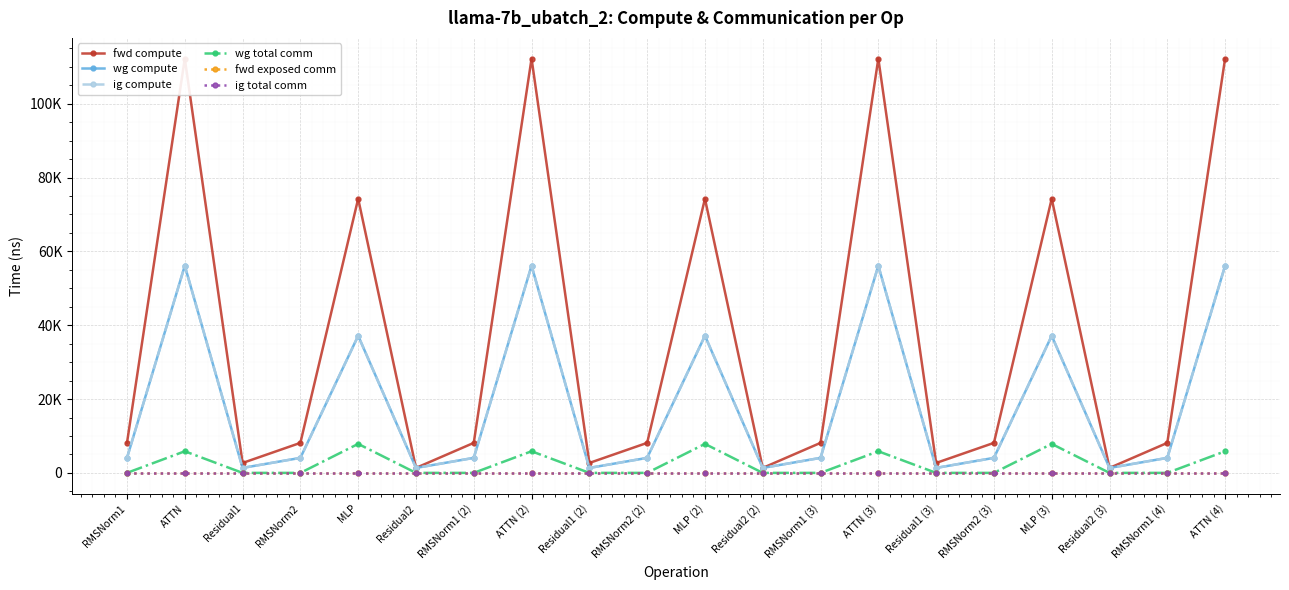

Between RMSNorm2 and RMSNorm2 (3), which series saw the biggest shift?

fwd compute